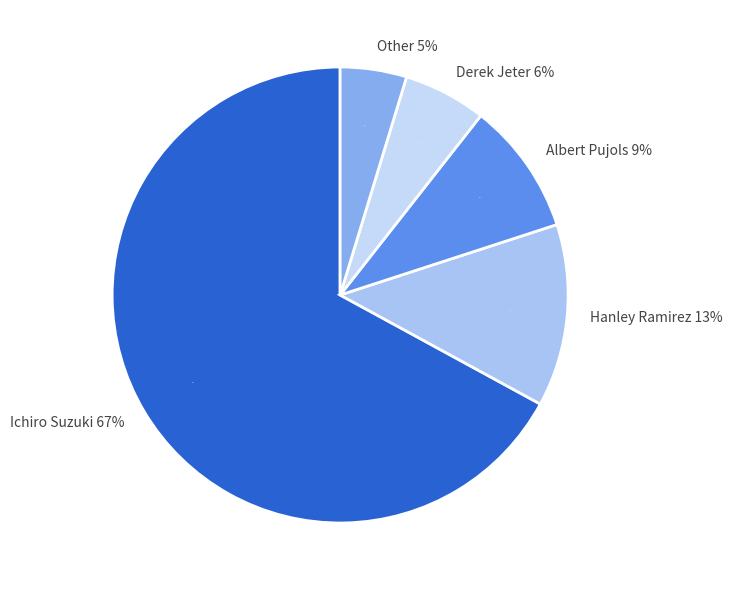

To the nearest percent, what portion does Albert Pujols represent?

9%